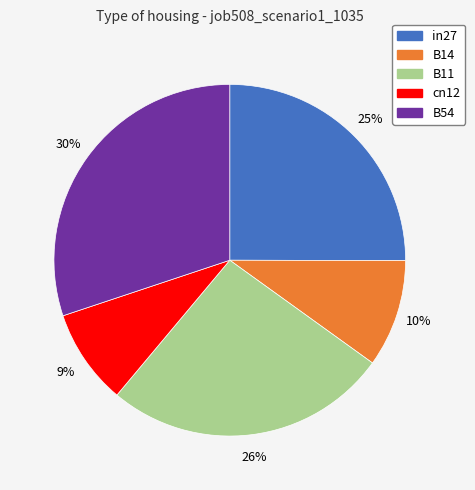

The B54 slice represents 30% of the pie. True or false?

True